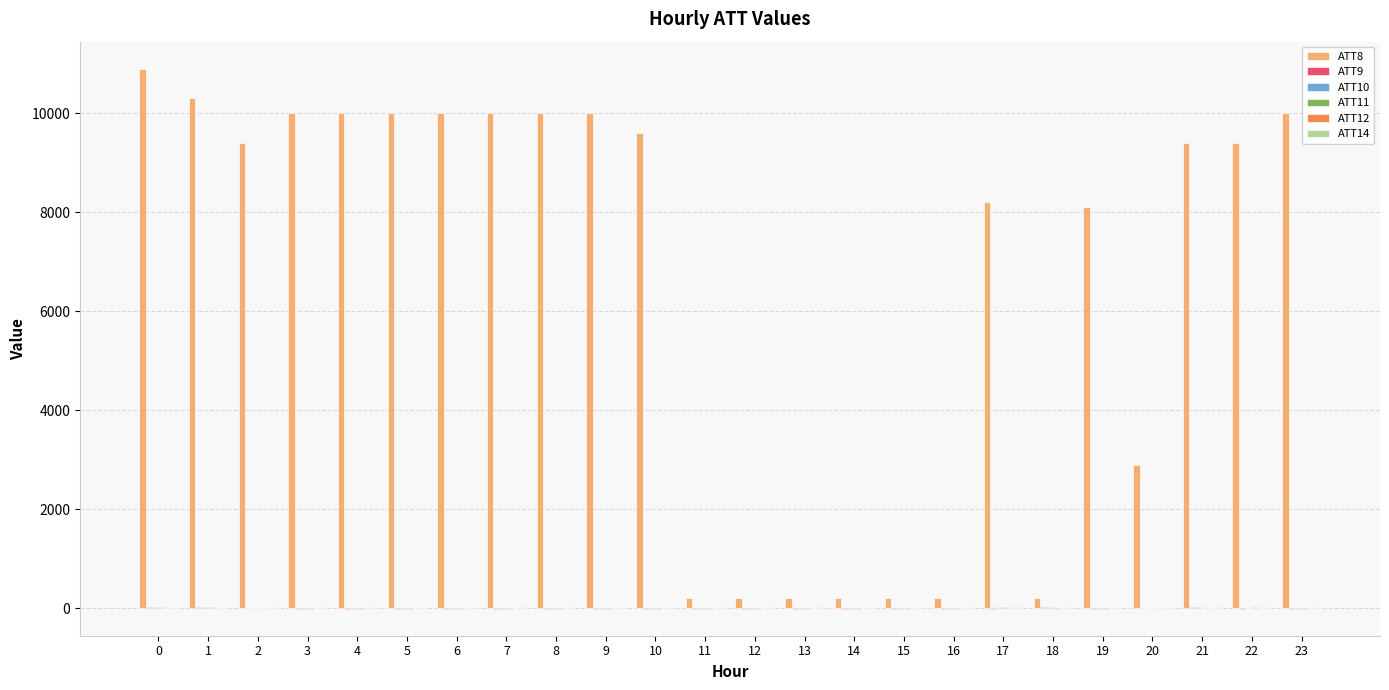

How many groups of bars are there?

24